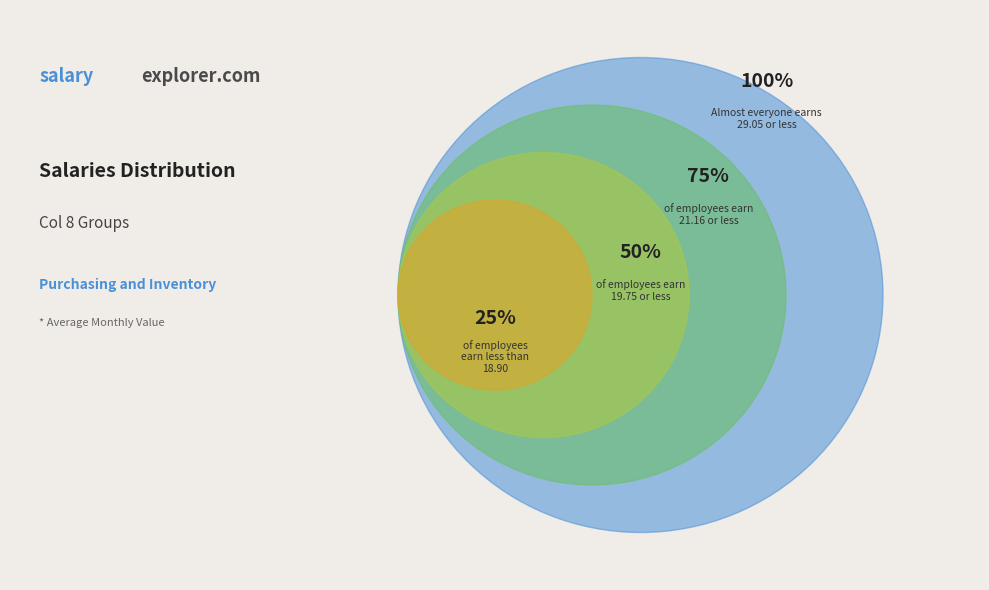

Do 0 and 0 together represent more than half of the pie?

No